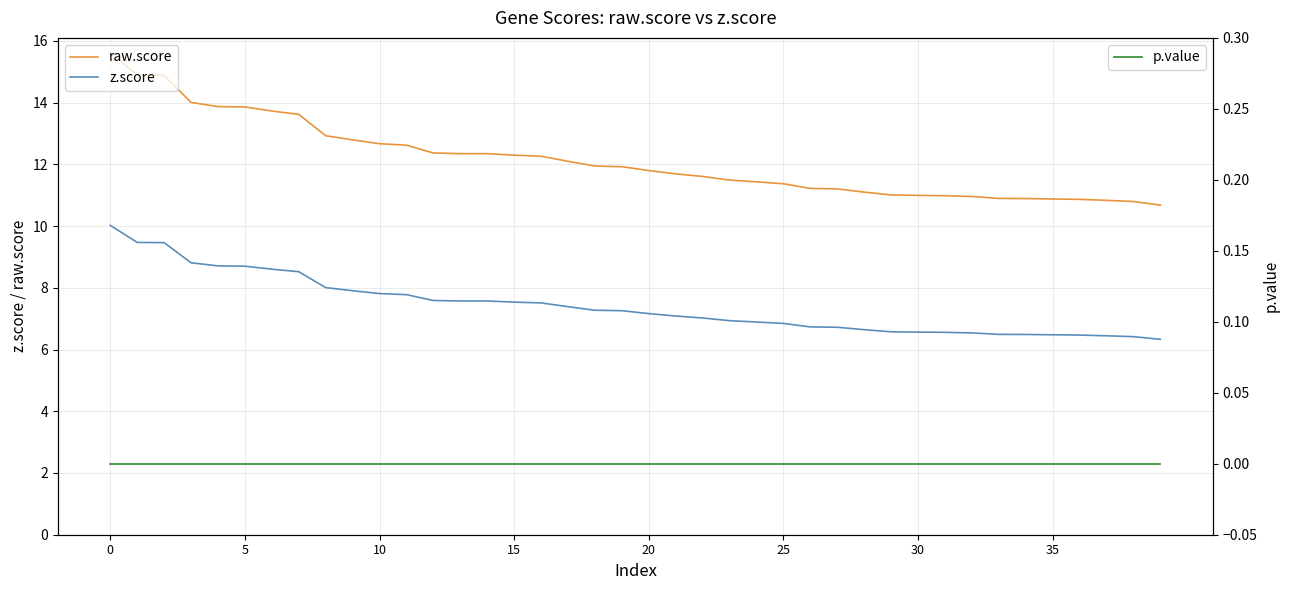

At which label is raw.score closest to 13?

8